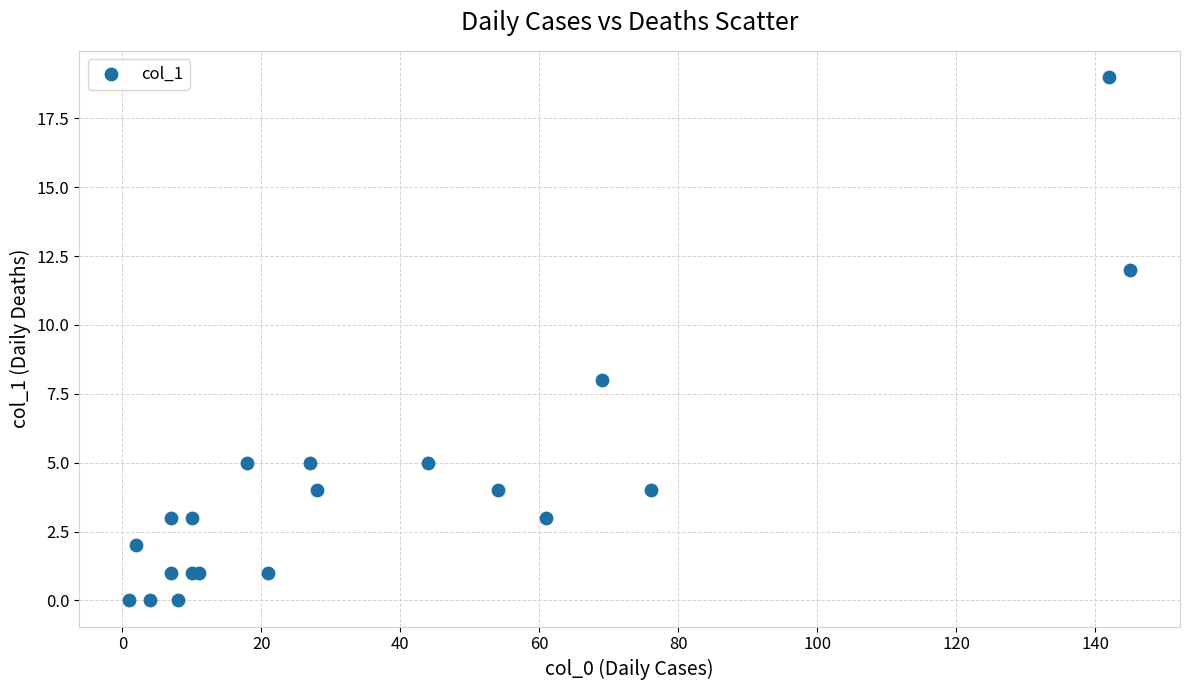

What Y value in the scatter plot is closest to 9?

8